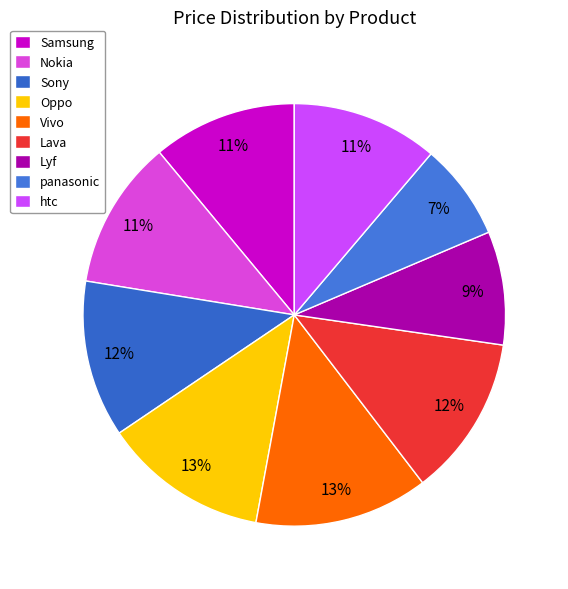

Does Lyf represent more than half of the total?

No